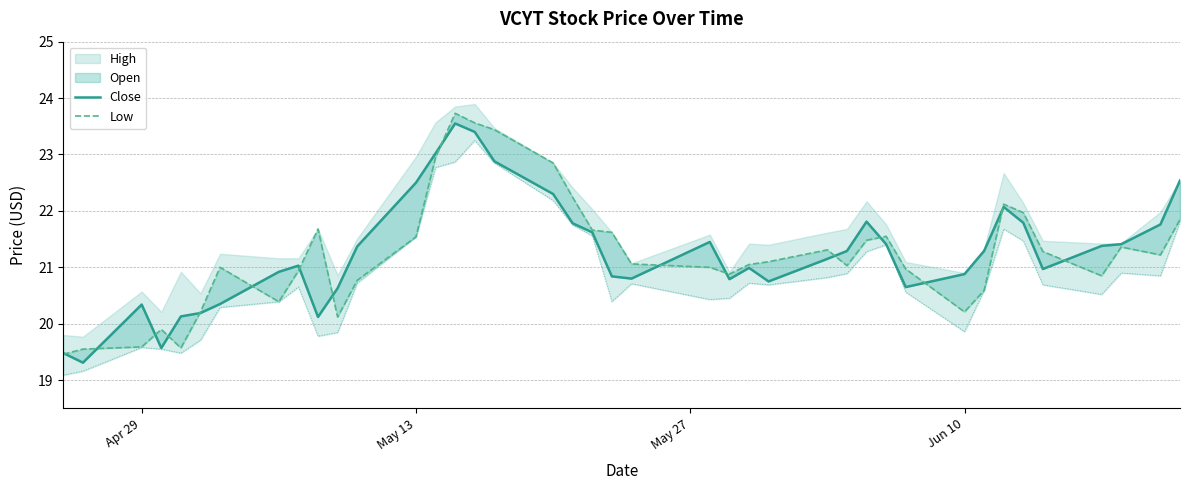

Does the chart have visible grid lines?

Yes